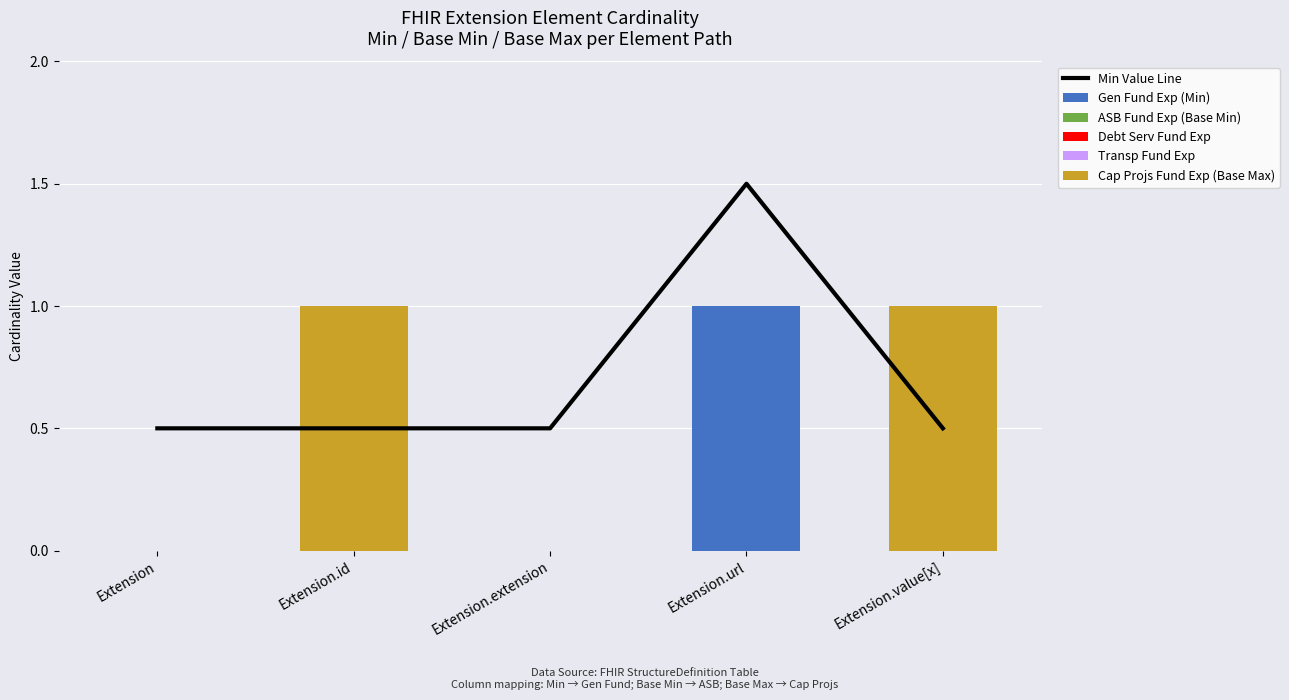

Is it true that Min Value Line equals 0.5 at Extension.value[x]?

True